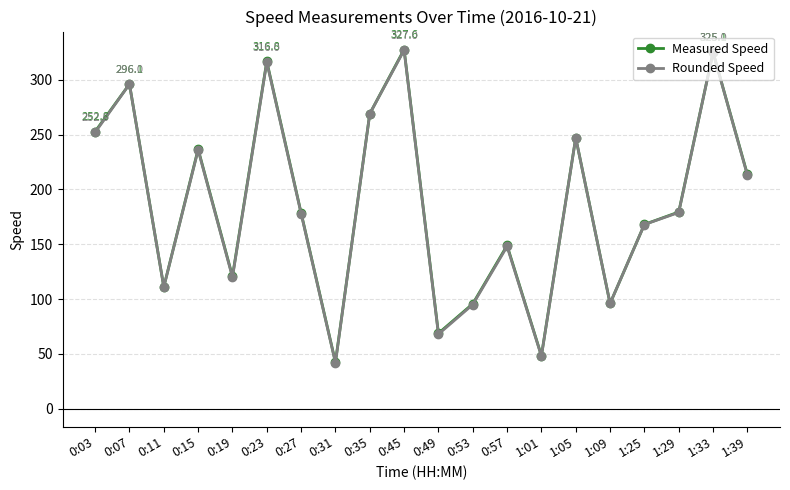

Between 1:09 and 1:39, which series saw the biggest shift?

Measured Speed